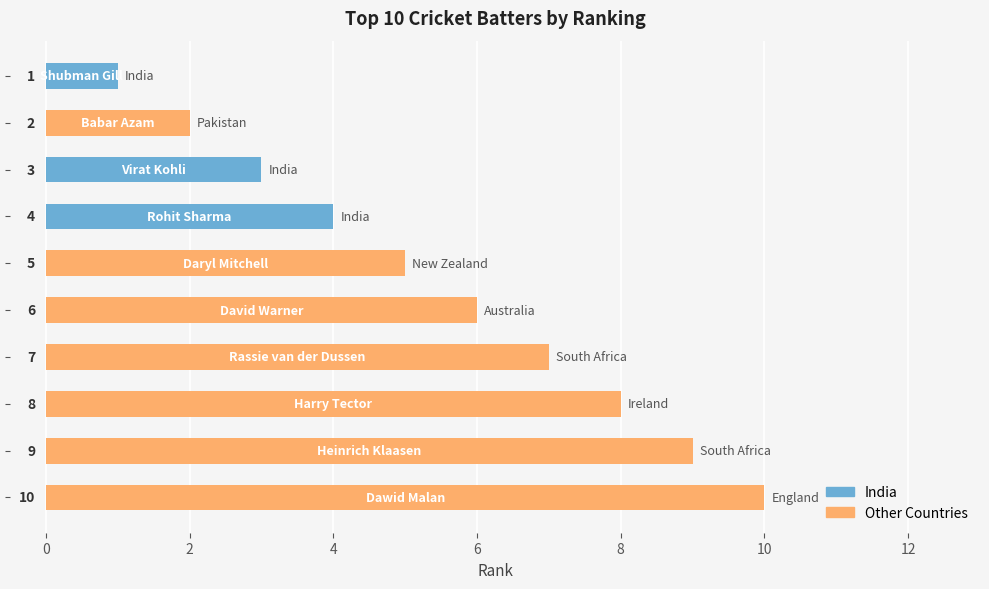

What is the average value?

6